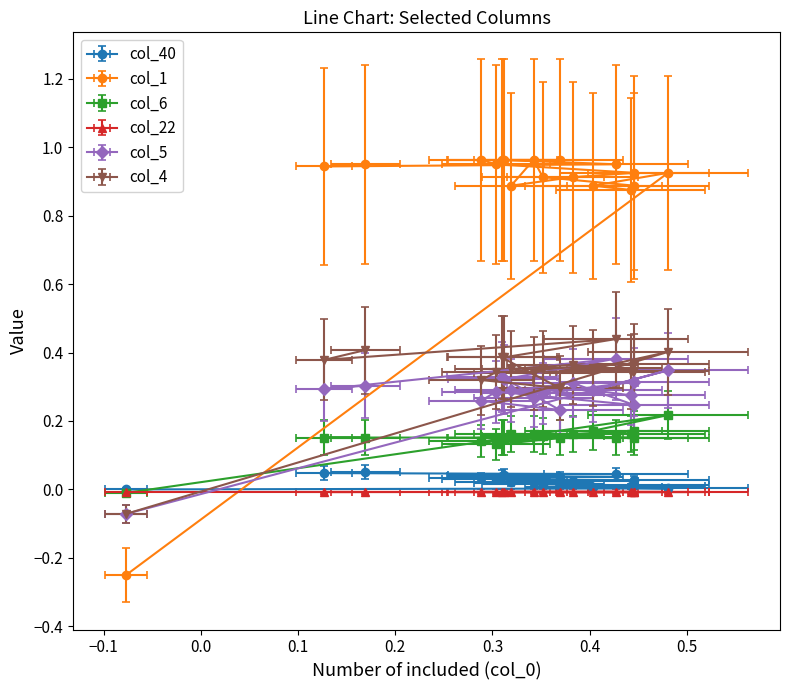

After their last crossing, which series has the higher values: col_1 or col_40?

col_1